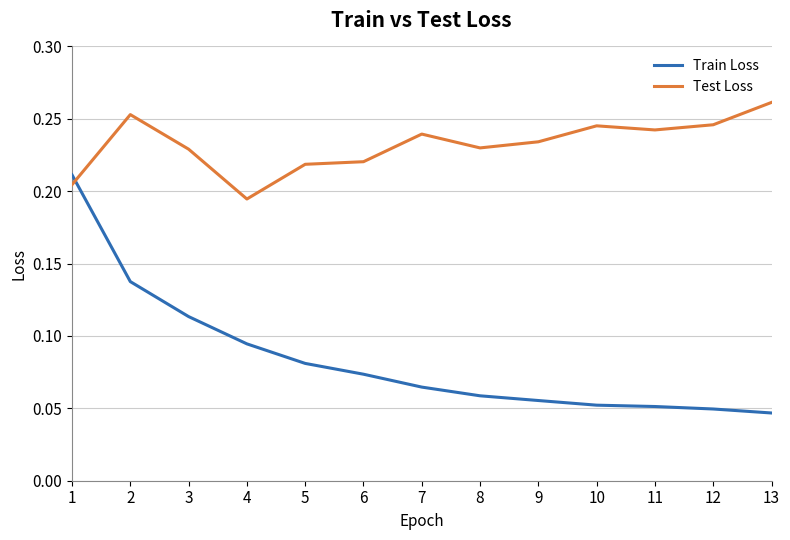

Which series has the largest total across all categories?

Test Loss